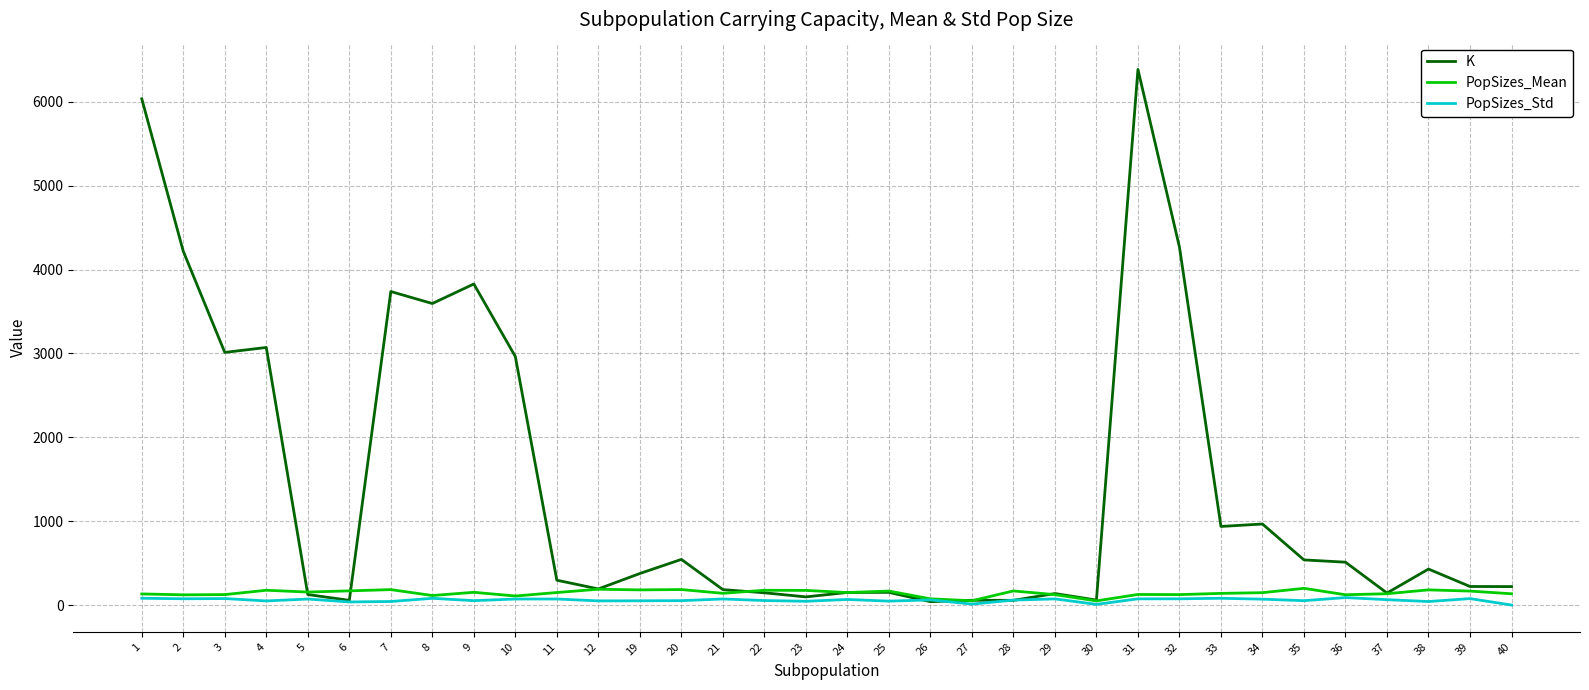

Count the number of categories in the chart.

34